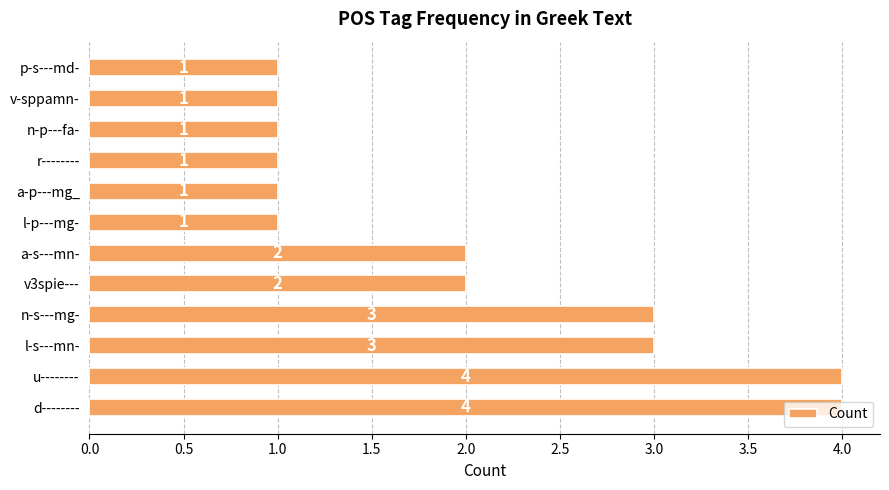

True or false: the data shows 2 at a-s---mn-.

True